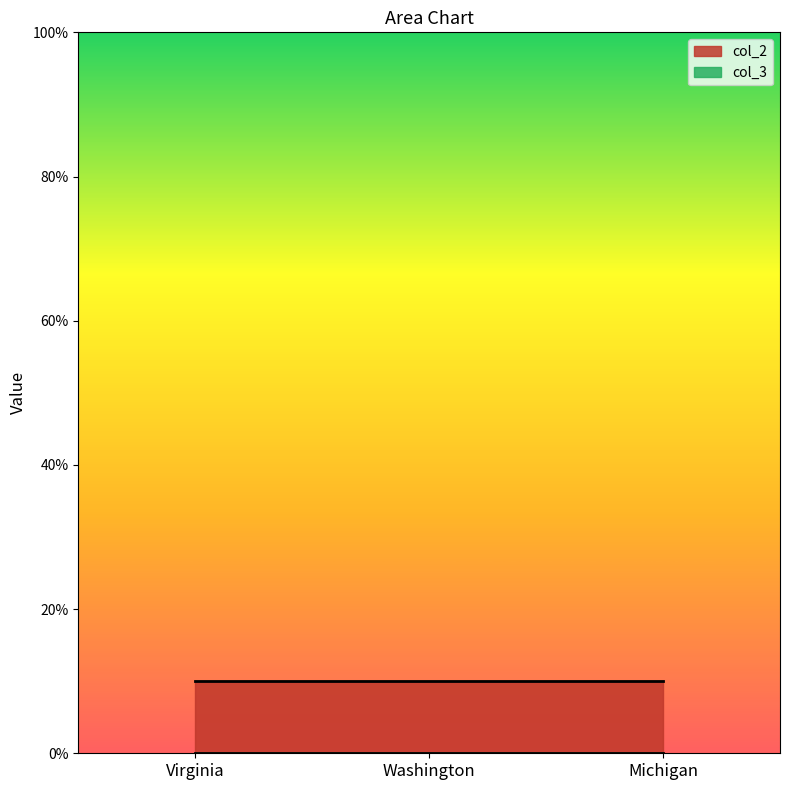

What position from the left is Washington?

2